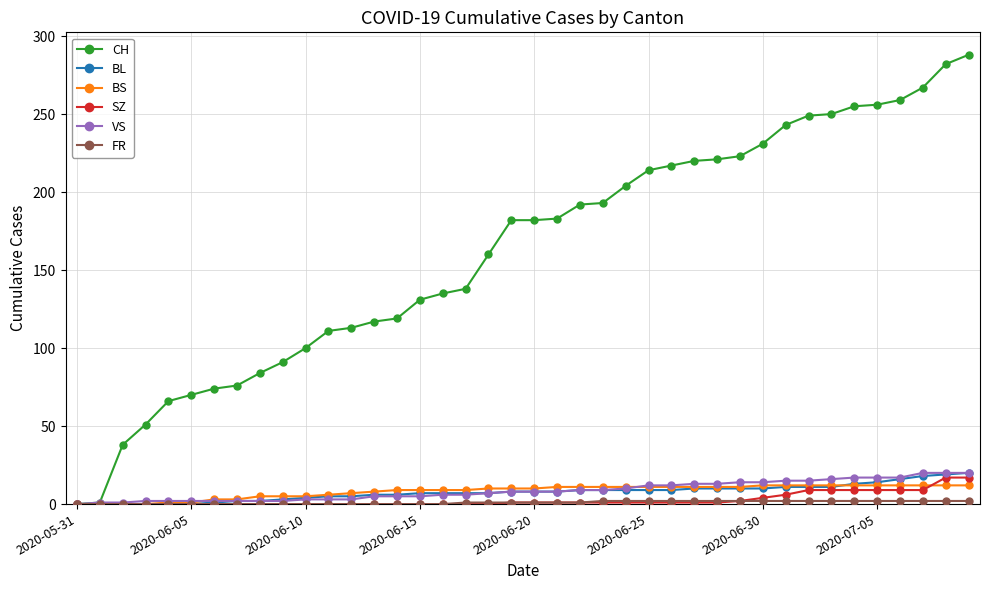

Which series has the widest spread of values?

CH